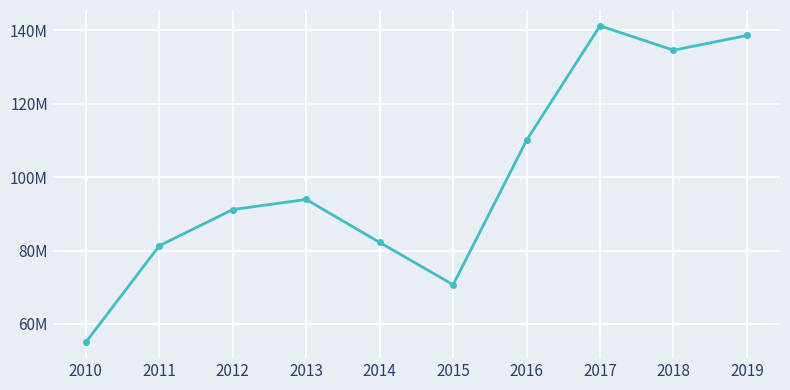

Does the chart have visible grid lines?

Yes